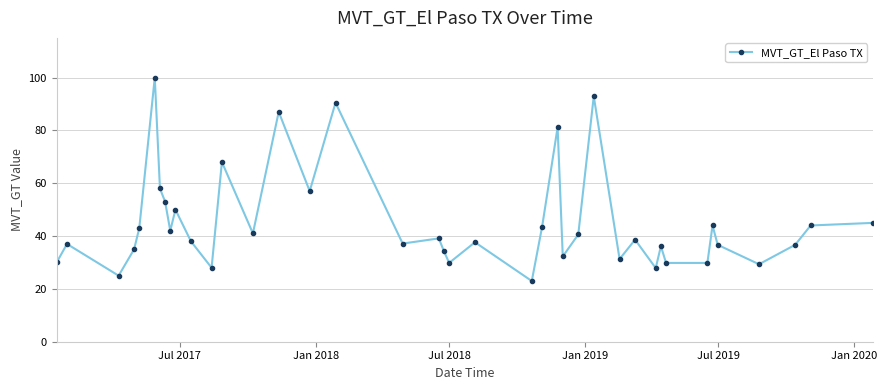

What is the average value?

45.1